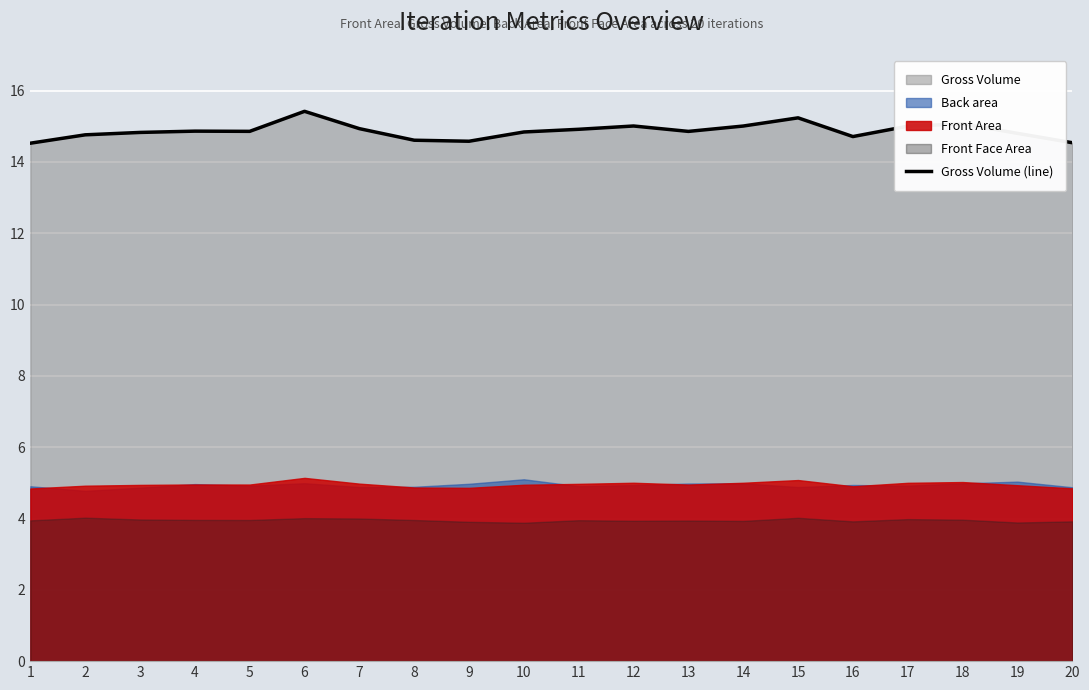

Reading right to left, what are all the values shown in this chart?

14.5	14.8	15.1	15.0	14.7	15.2	15.0	14.9	15.0	14.9	14.8	14.6	14.6	14.9	15.4	14.9	14.9	14.8	14.8	14.5